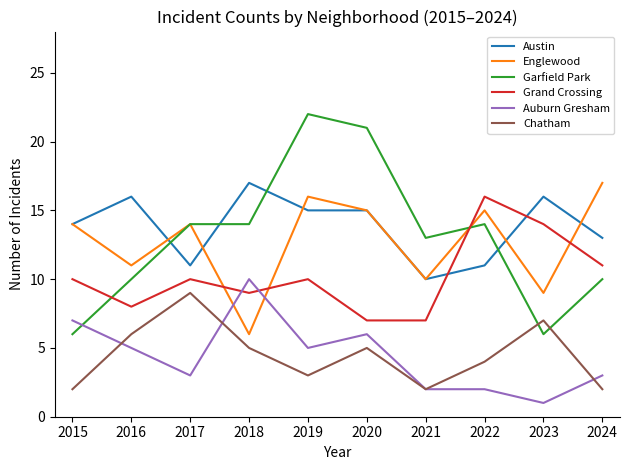

Which label corresponds to the smallest value in the chart?

2023